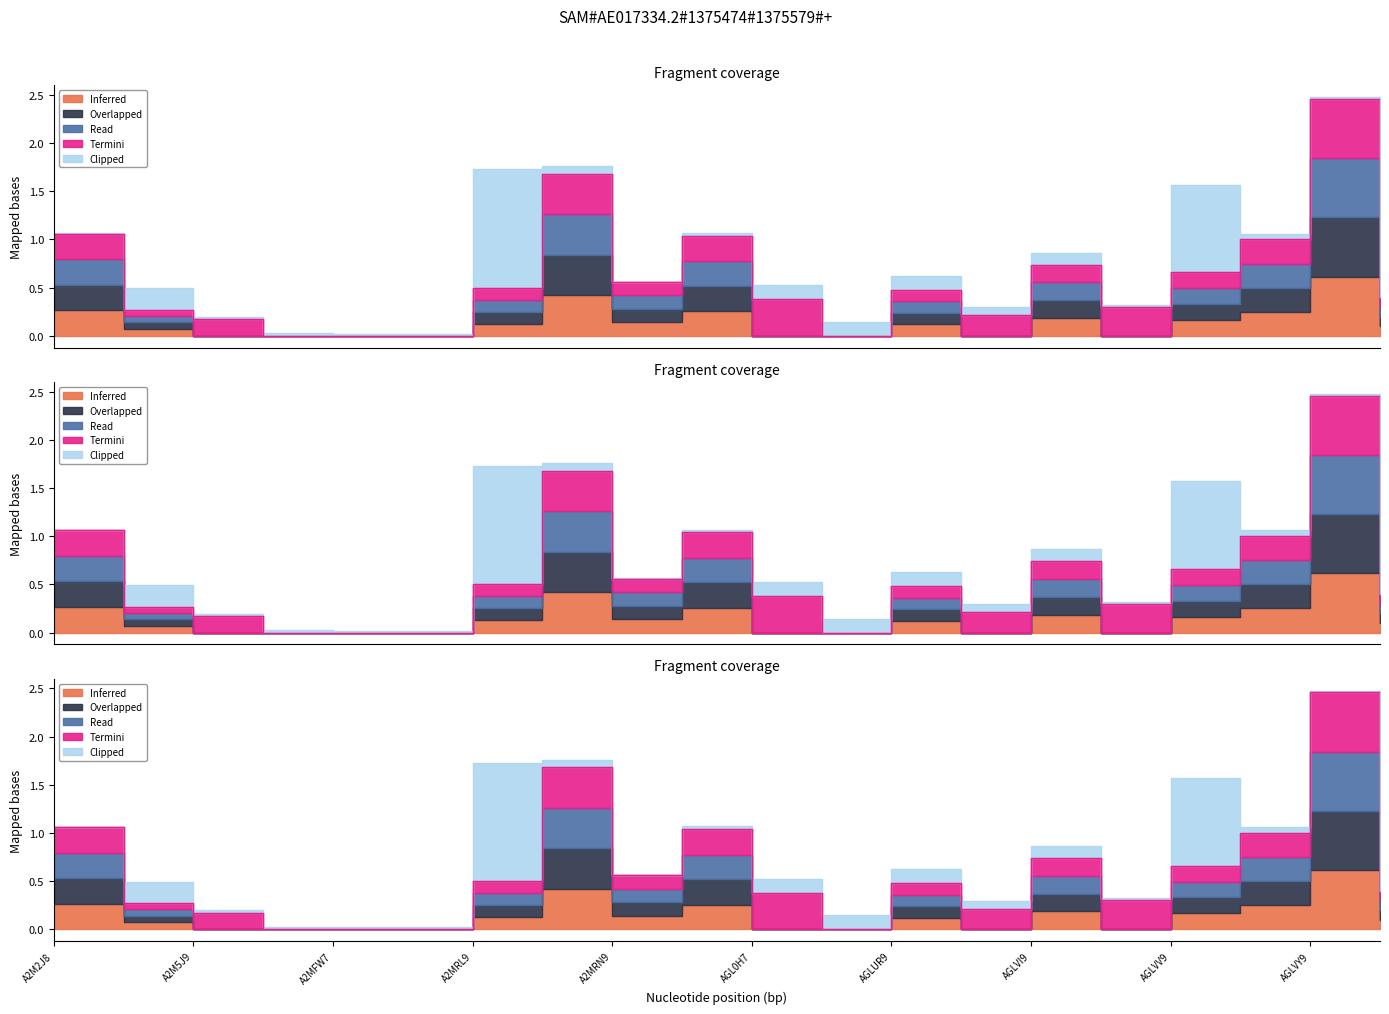

True or false: Read and Inferred intersect in this chart.

False